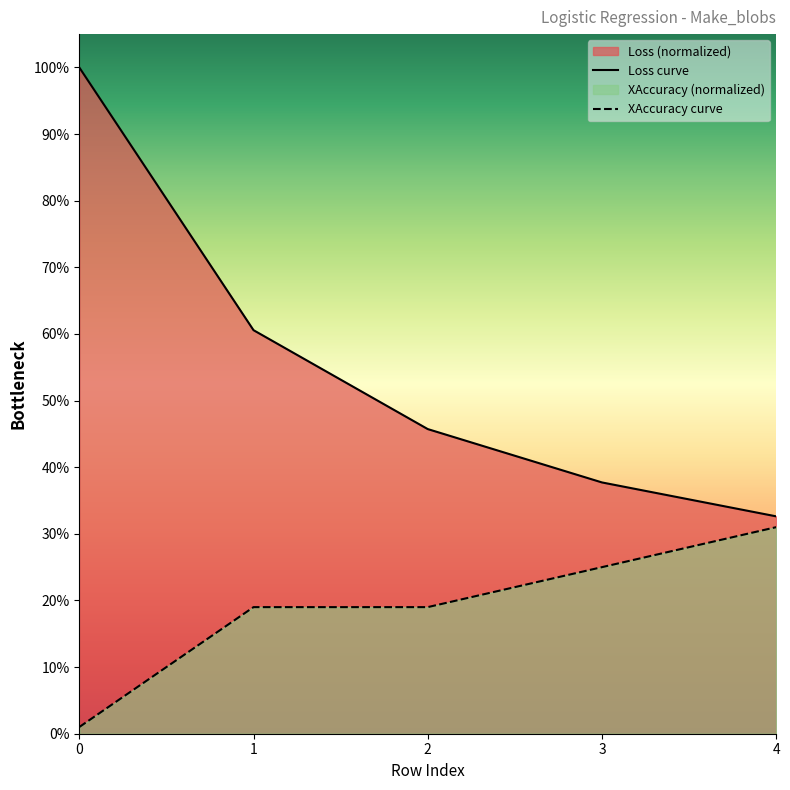

True or false: Loss curve and XAccuracy curve intersect in this chart.

False